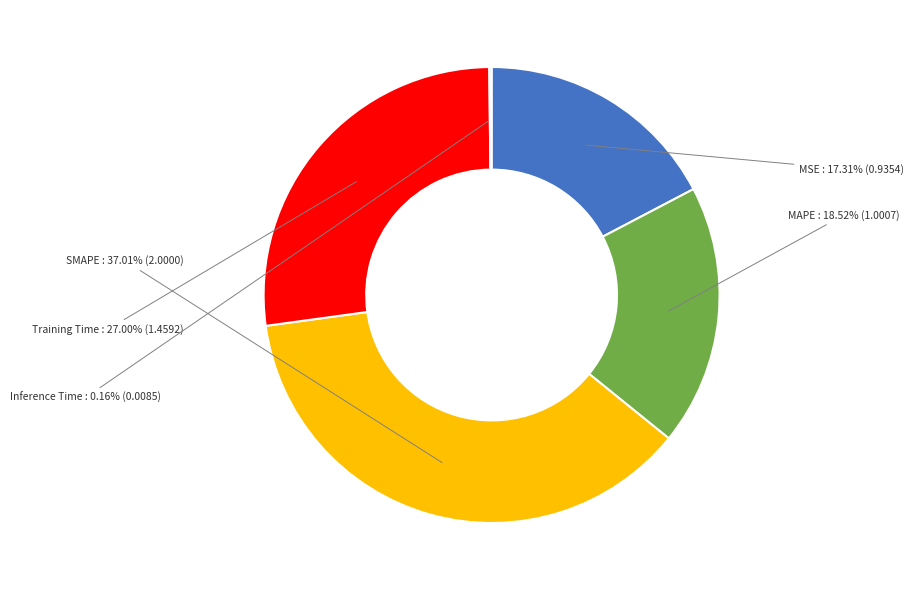

Is there any slice that represents more than half of the pie?

No